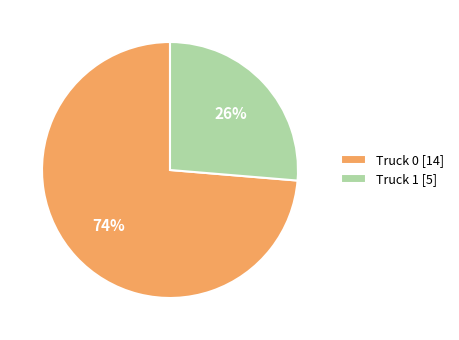

Rank the categories by value from lowest to highest.

Truck 1, Truck 0